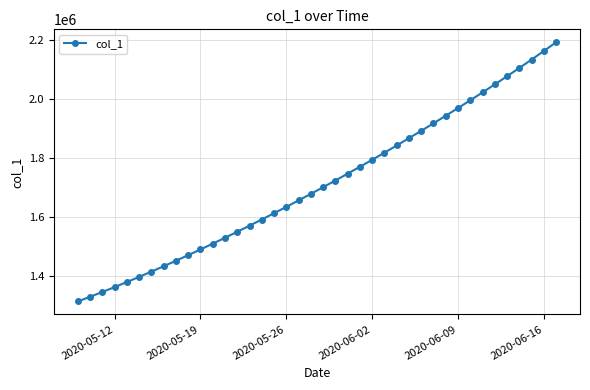

What is the minimum value shown in the chart?

1315099.0